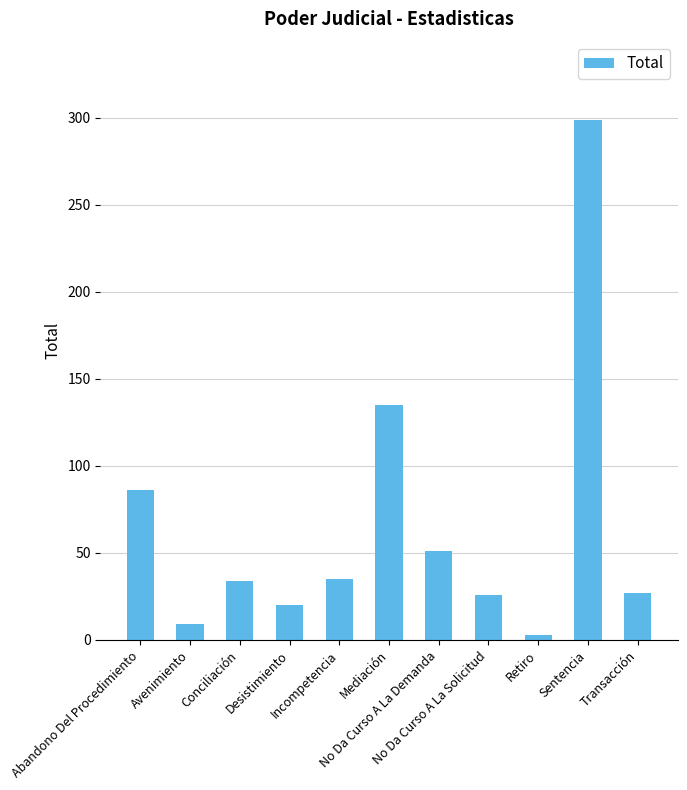

How many data points are less than 34?

5